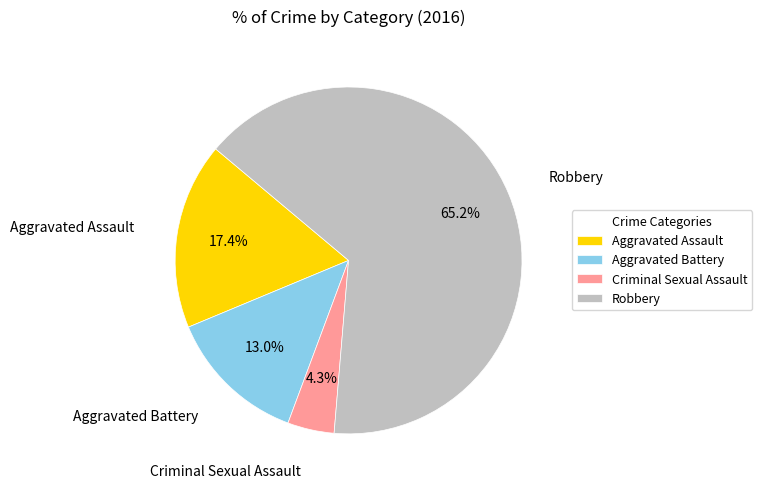

What percentage is the Criminal Sexual Assault slice, to the nearest percent?

4%